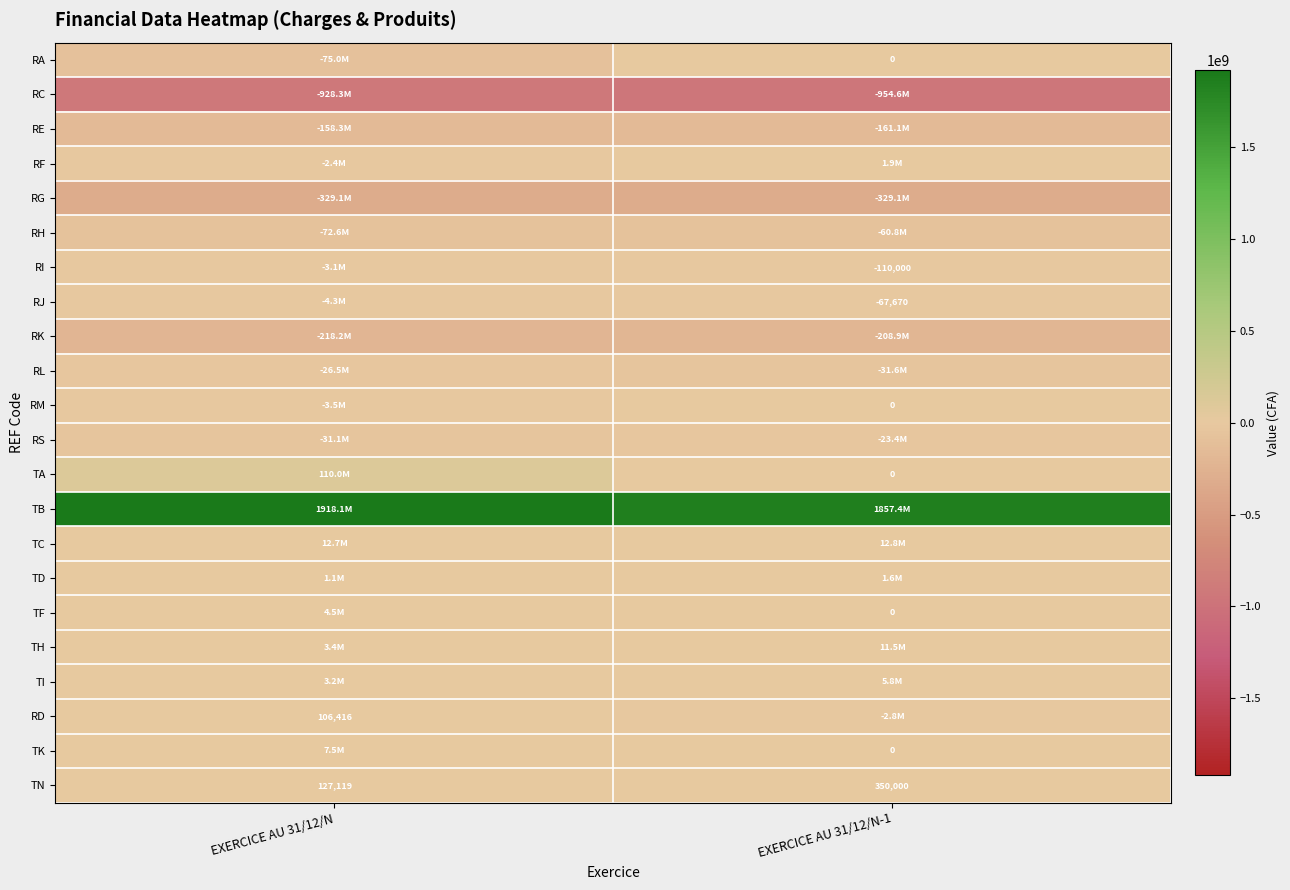

The value of RD at EXERCICE AU 31/12/N is 106416. True or false?

True